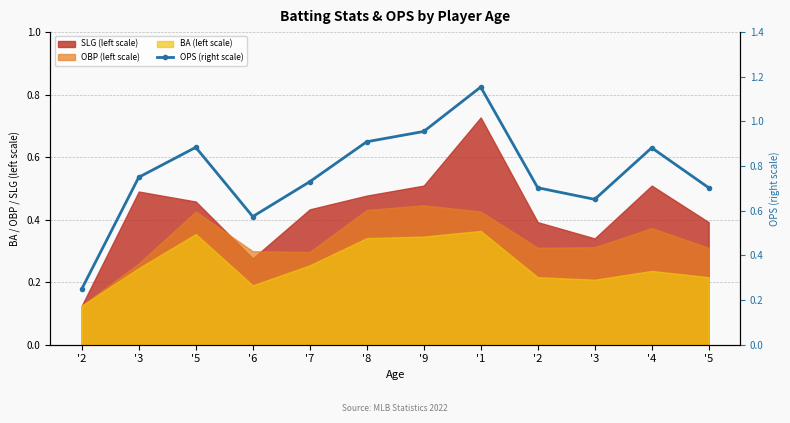

Which has a higher value, '5 or '1?

'1